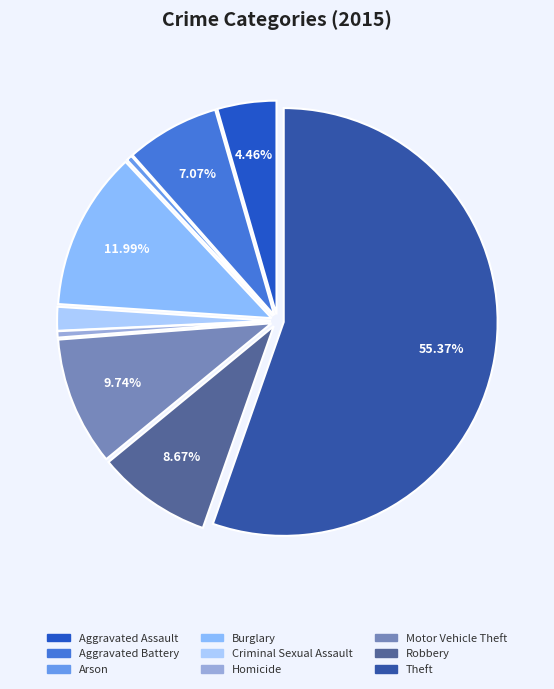

How many slices are in this pie chart?

9